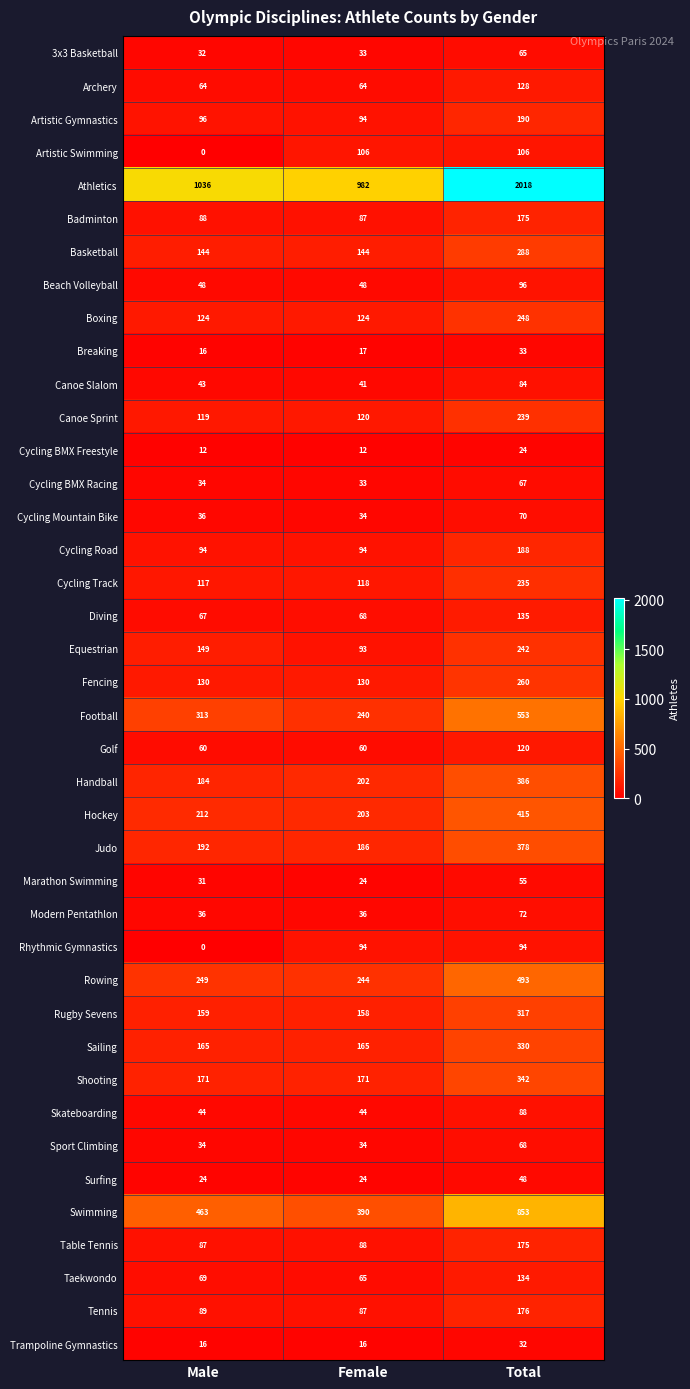

Which series has the largest range (max minus min)?

Athletics